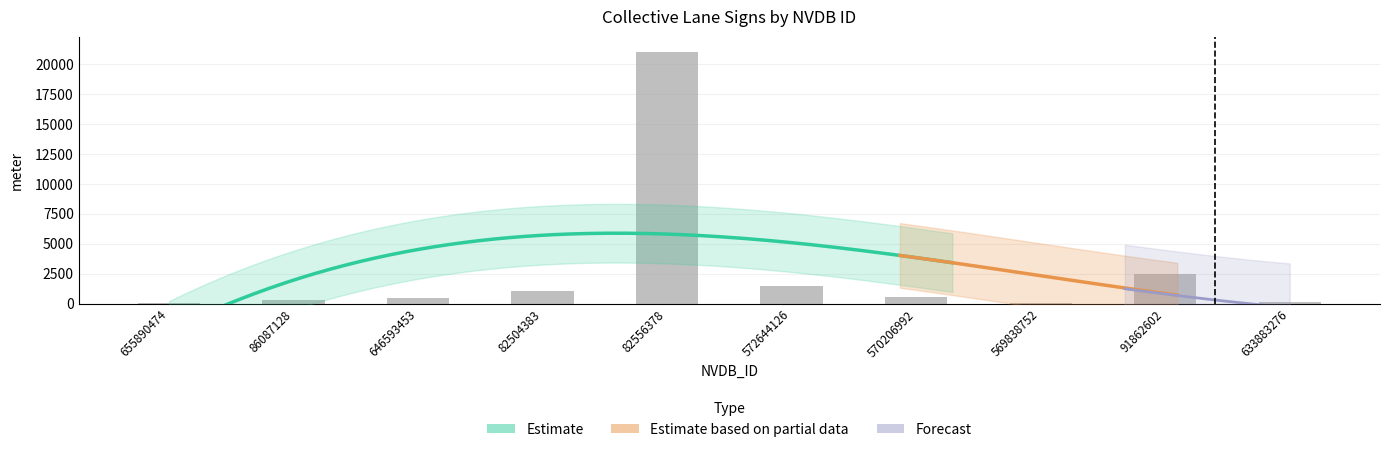

What is the maximum value shown in the chart?

21000